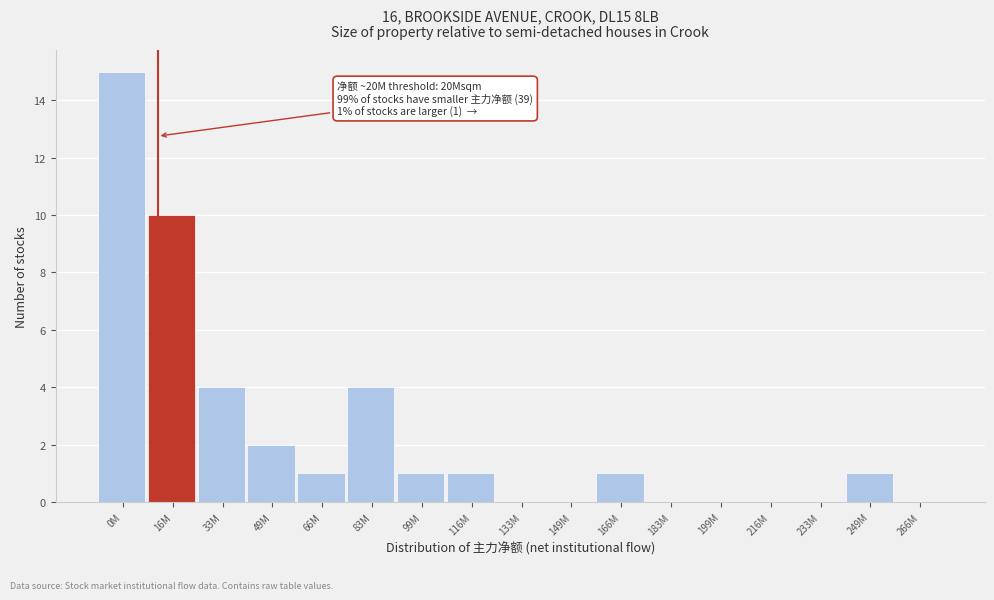

Reading right to left, transcribe all the data shown in this chart.

266M=0	249M=1	233M=0	216M=0	199M=0	183M=0	166M=1	149M=0	133M=0	116M=1	99M=1	83M=4	66M=1	49M=2	33M=4	16M=10	0M=15